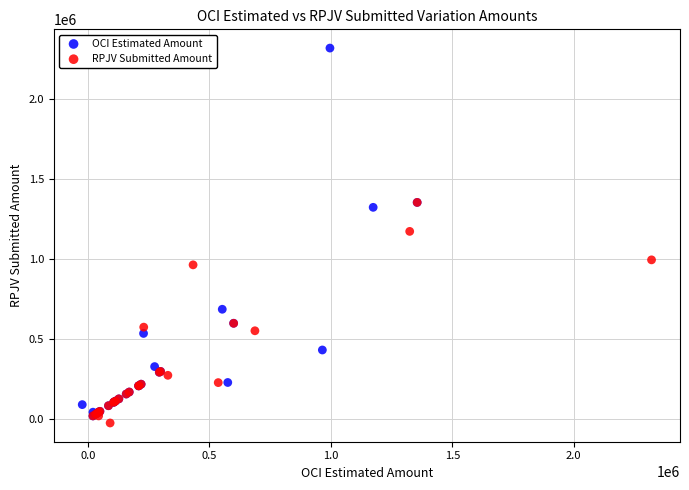

Which series contains the lowest Y value?

RPJV Submitted Amount